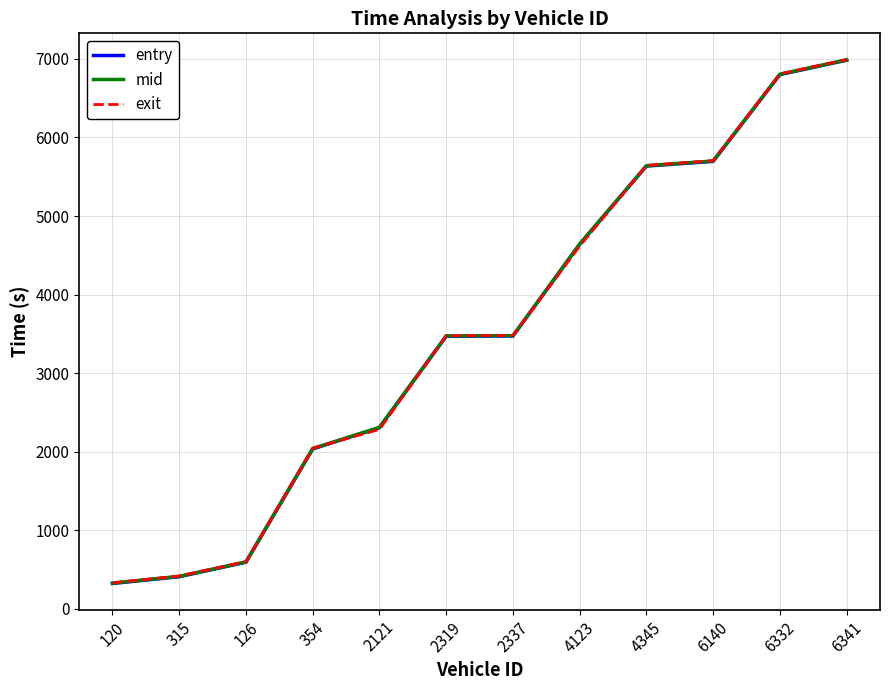

What are all the series names shown in the legend?

entry, mid, exit